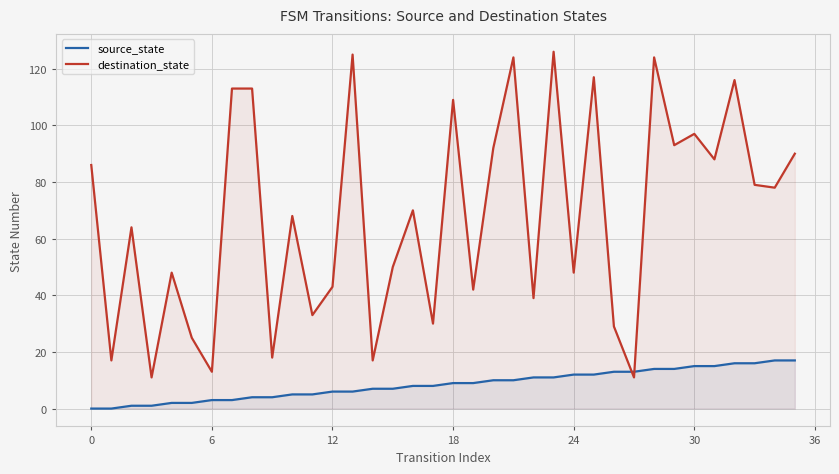

At how many categories does at least one series exceed 89?

13